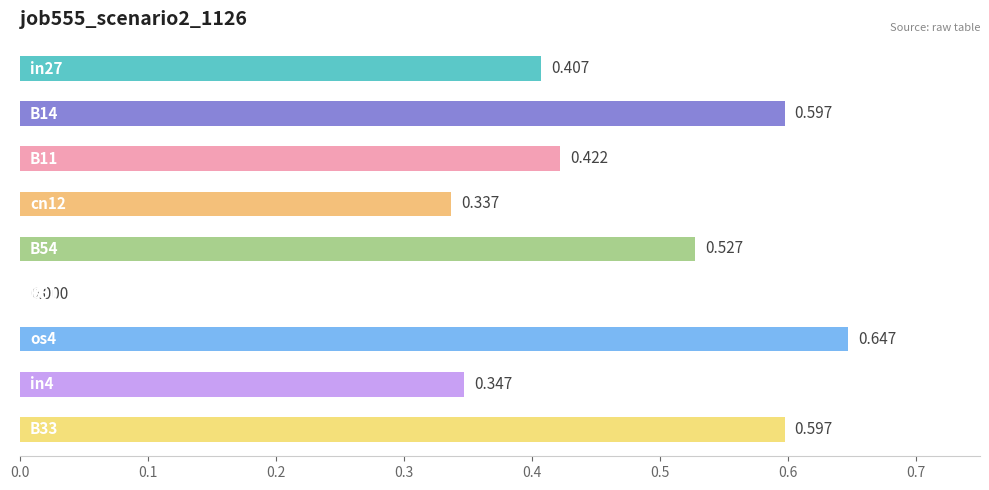

How many categories are shown in the chart?

9